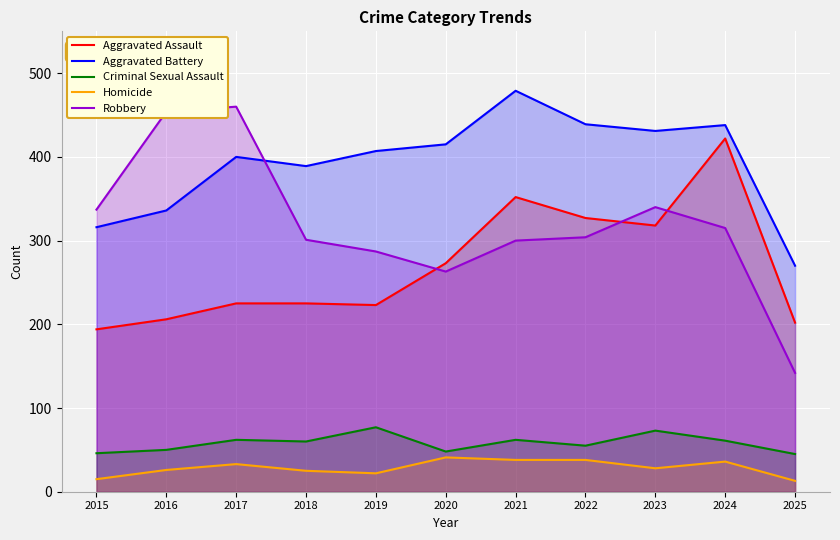

Where is Homicide nearest to the value 27?

2016